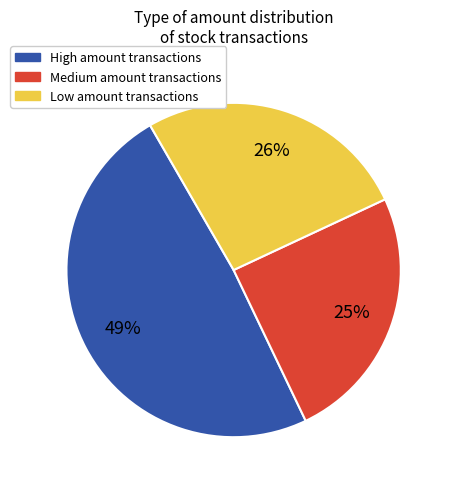

To the nearest percent, what is the difference between the largest and smallest slice percentages?

24%